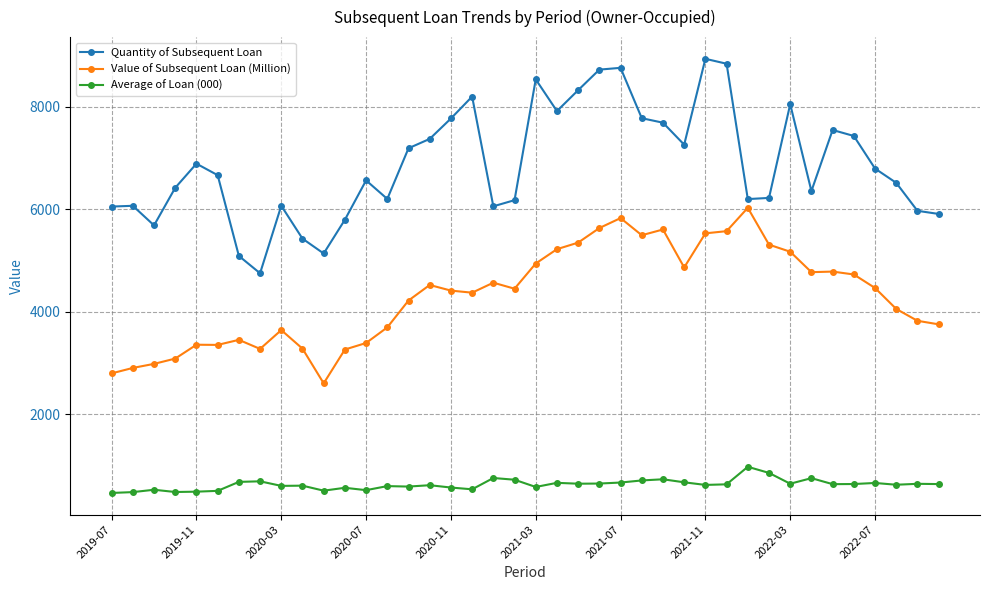

True or false: Value of Subsequent Loan (Million) has more than 1 points higher than both neighbors.

True